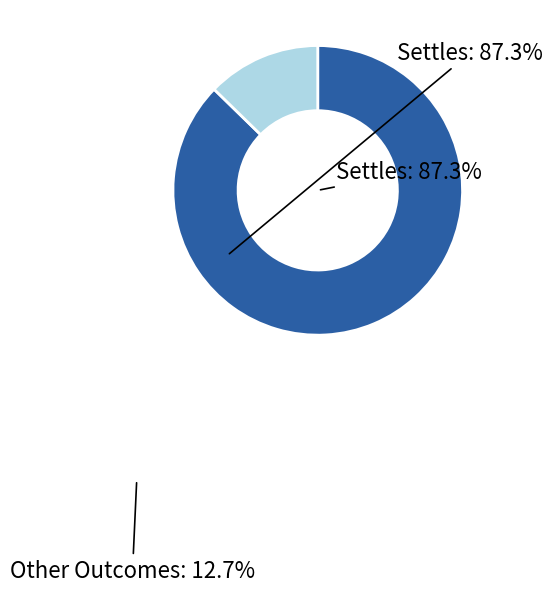

To the nearest percent, what is the difference between the largest and smallest slice percentages?

75%